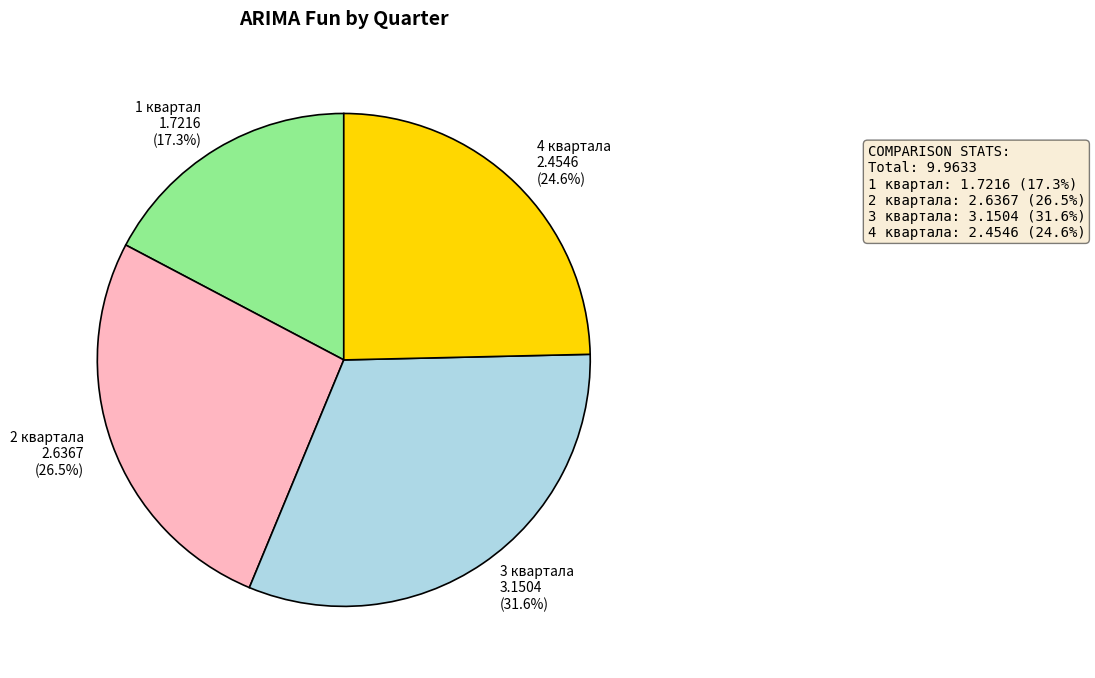

Which category has the biggest portion of the pie?

3 квартала